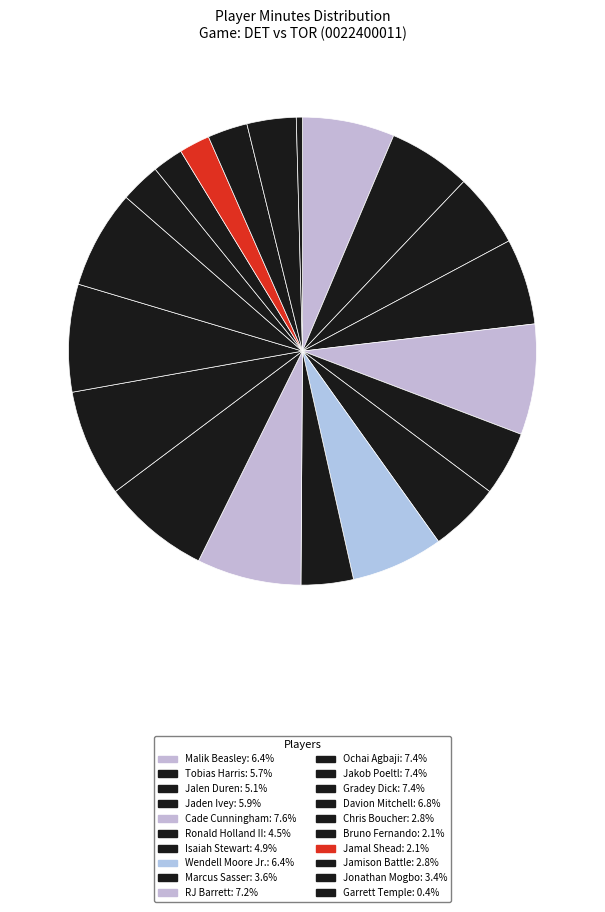

To the nearest percent, what portion does Ochai Agbaji represent?

7%